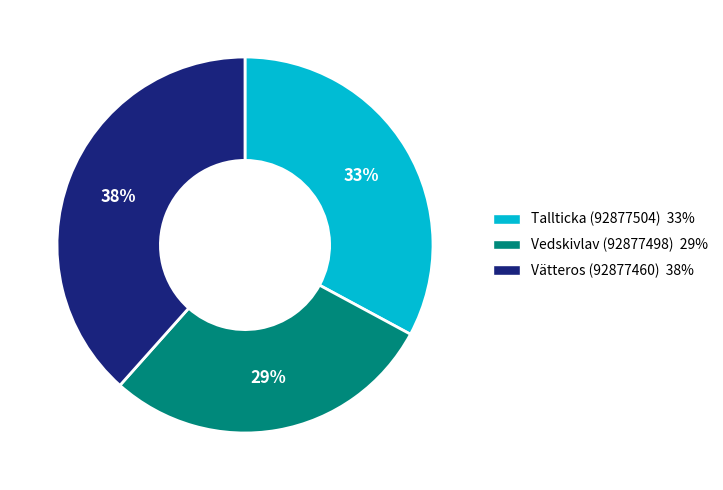

Does Tallticka (92877504) account for over 50% of the chart?

No